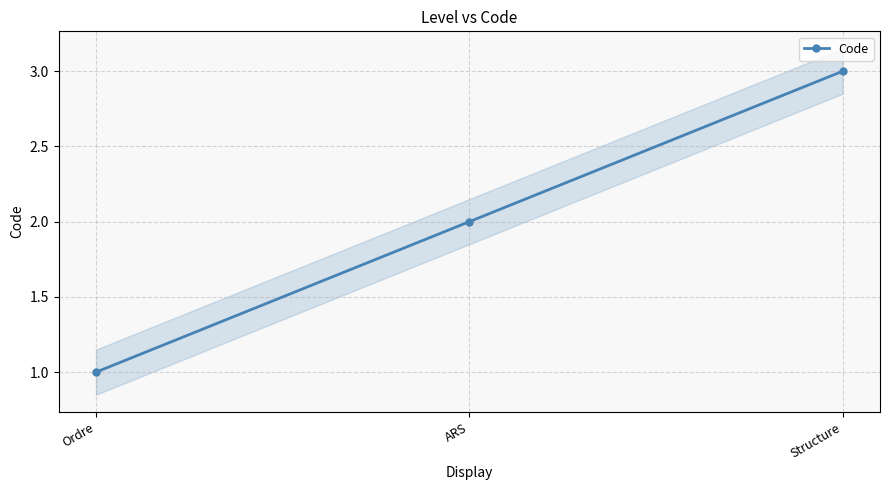

What is the change in value from Ordre to ARS?

+1